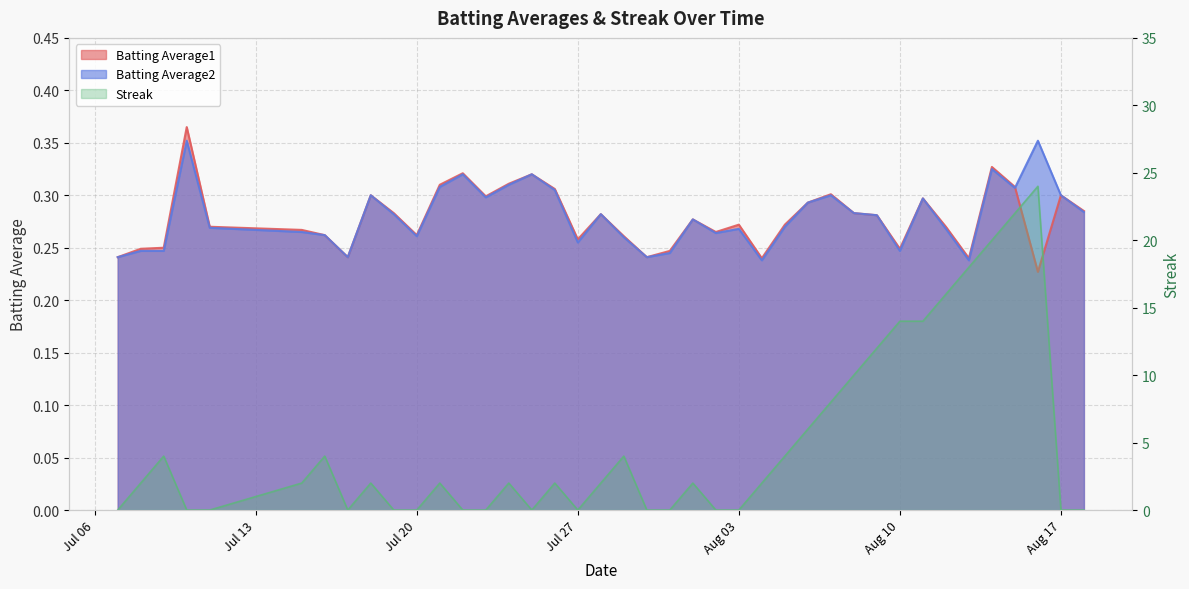

Which series has the largest total across all categories?

Streak